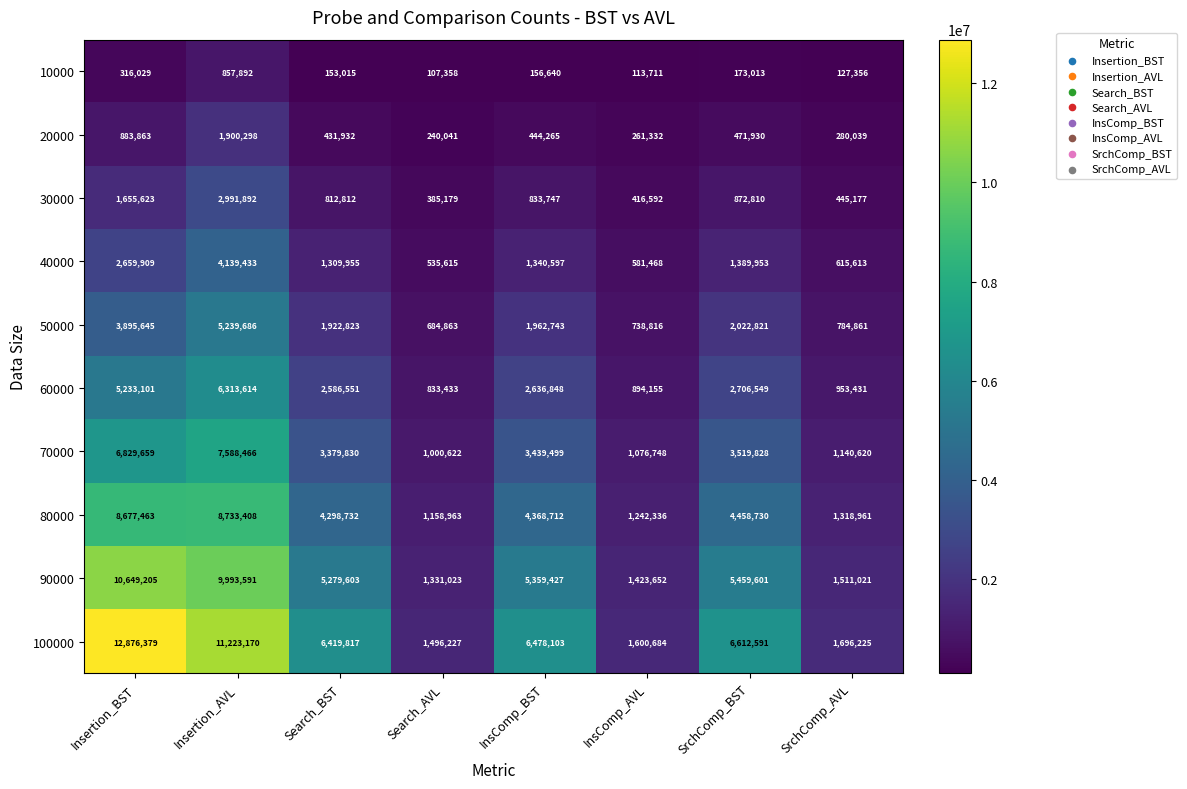

True or false: 50000 has a value of 1962449 at Insertion_BST.

False